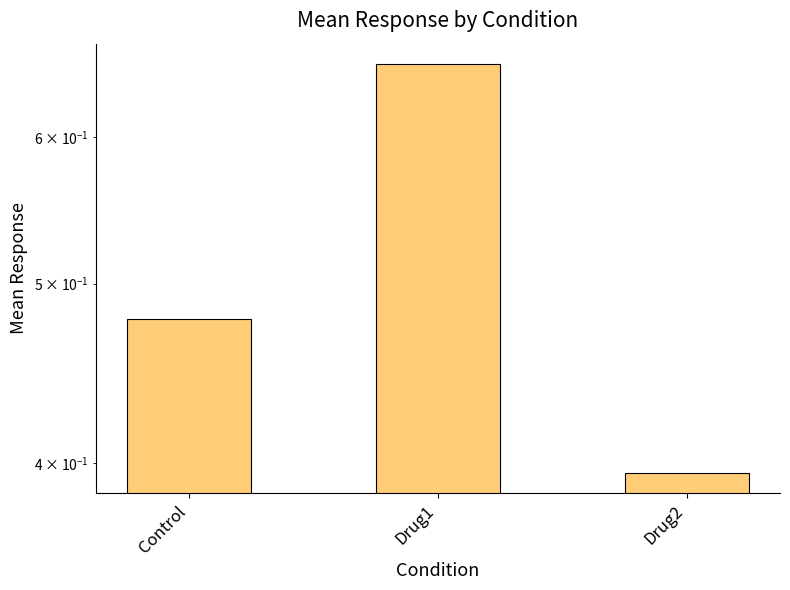

Read the value at Drug1.

0.7